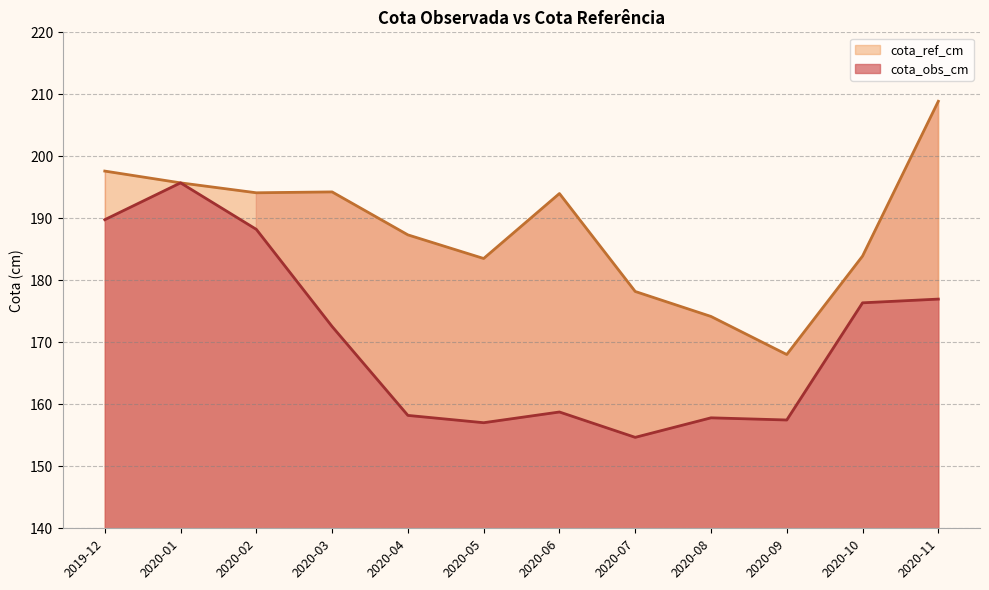

What is the difference between the second highest and minimum values in the cota_ref_cm series?

29.6